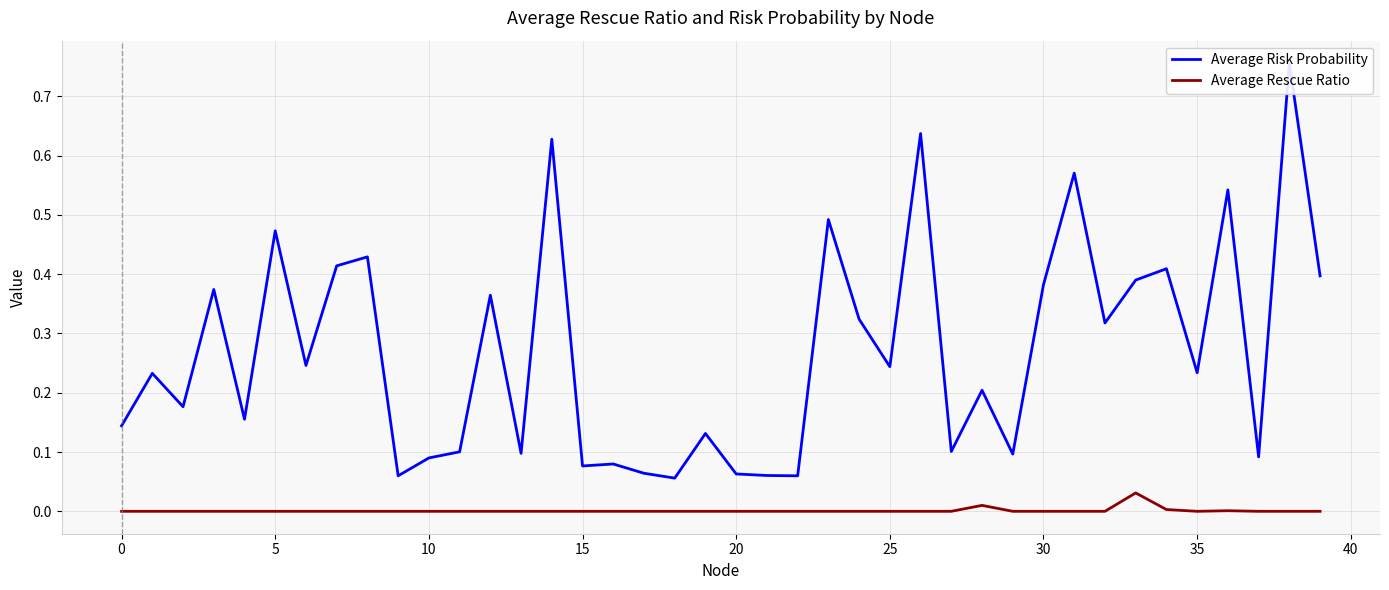

What is the sum of all Average Risk Probability values?

10.8